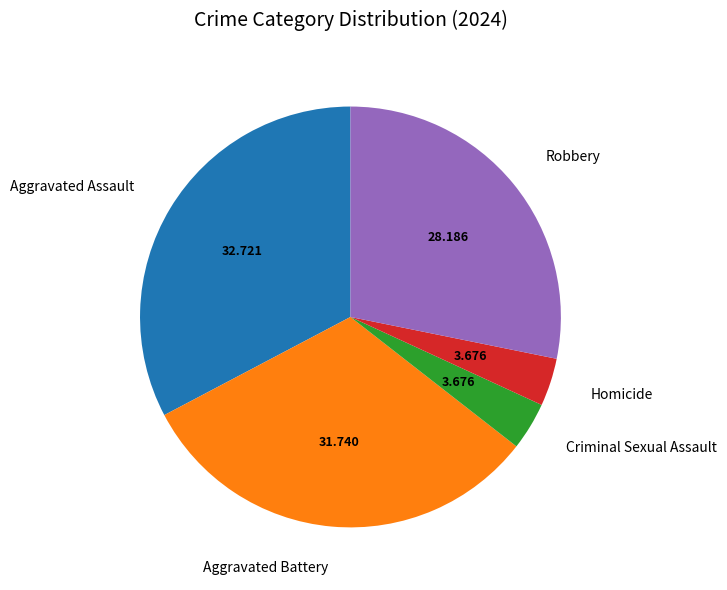

Combined, do Criminal Sexual Assault and Robbery account for over 50%?

No